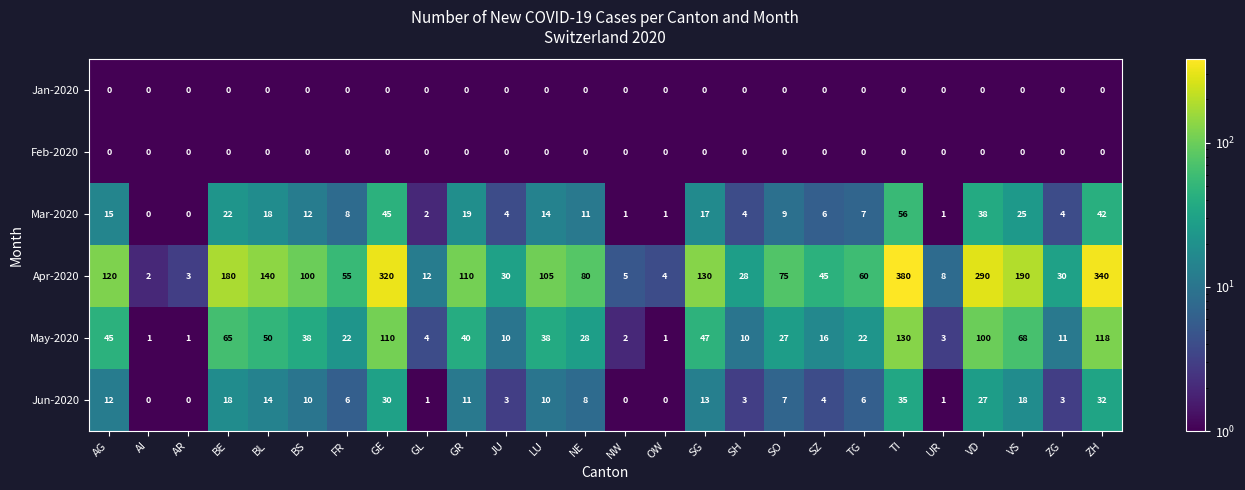

What is the total value across all series at SO?

118